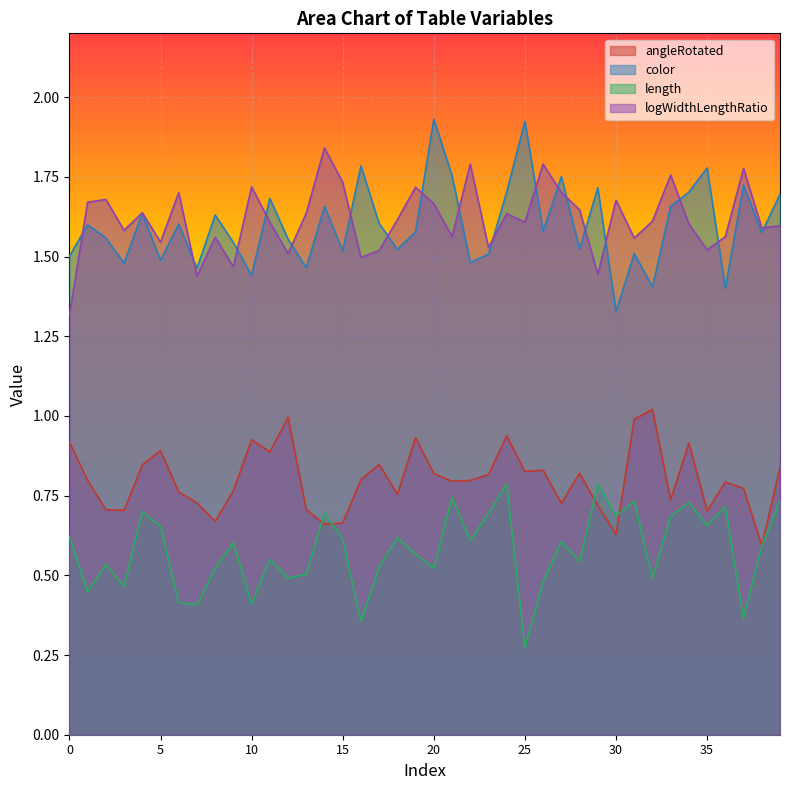

Which series changed the most between 9 and 11?

logWidthLengthRatio